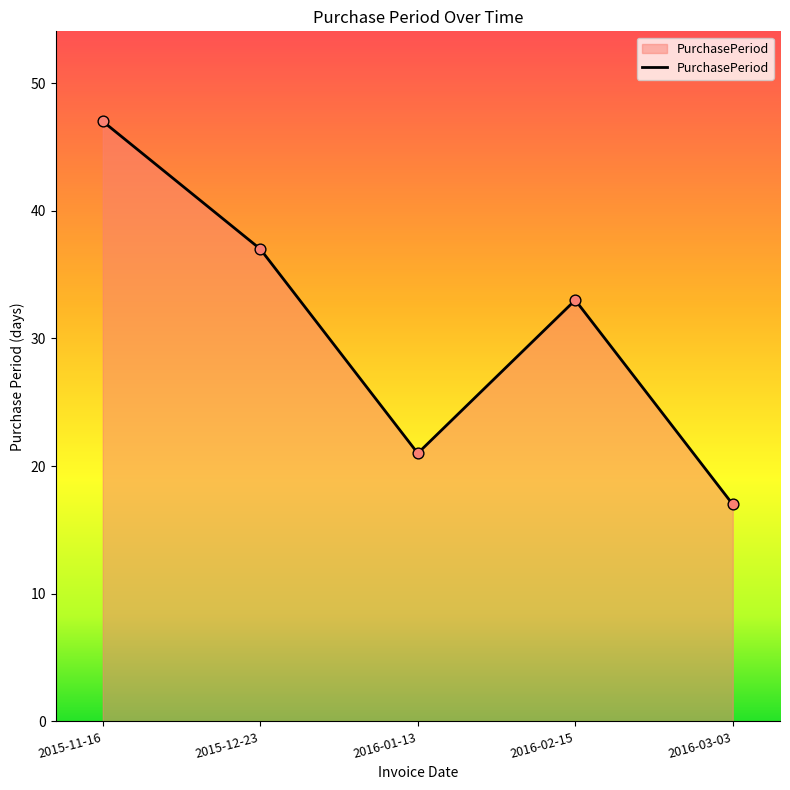

Between 2015-12-23 and 2016-02-15, which is larger?

2015-12-23